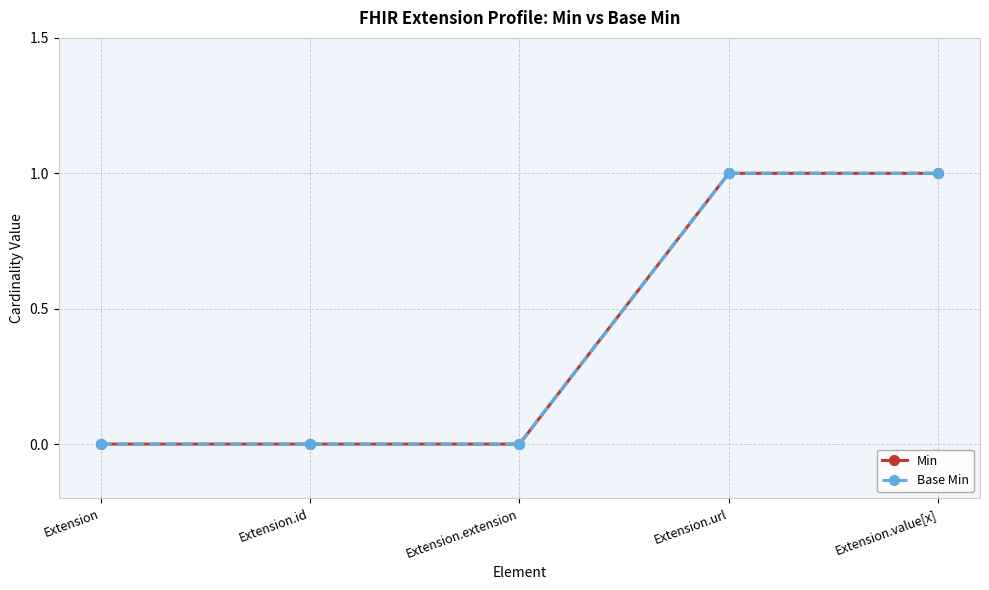

Does the chart have visible grid lines?

Yes